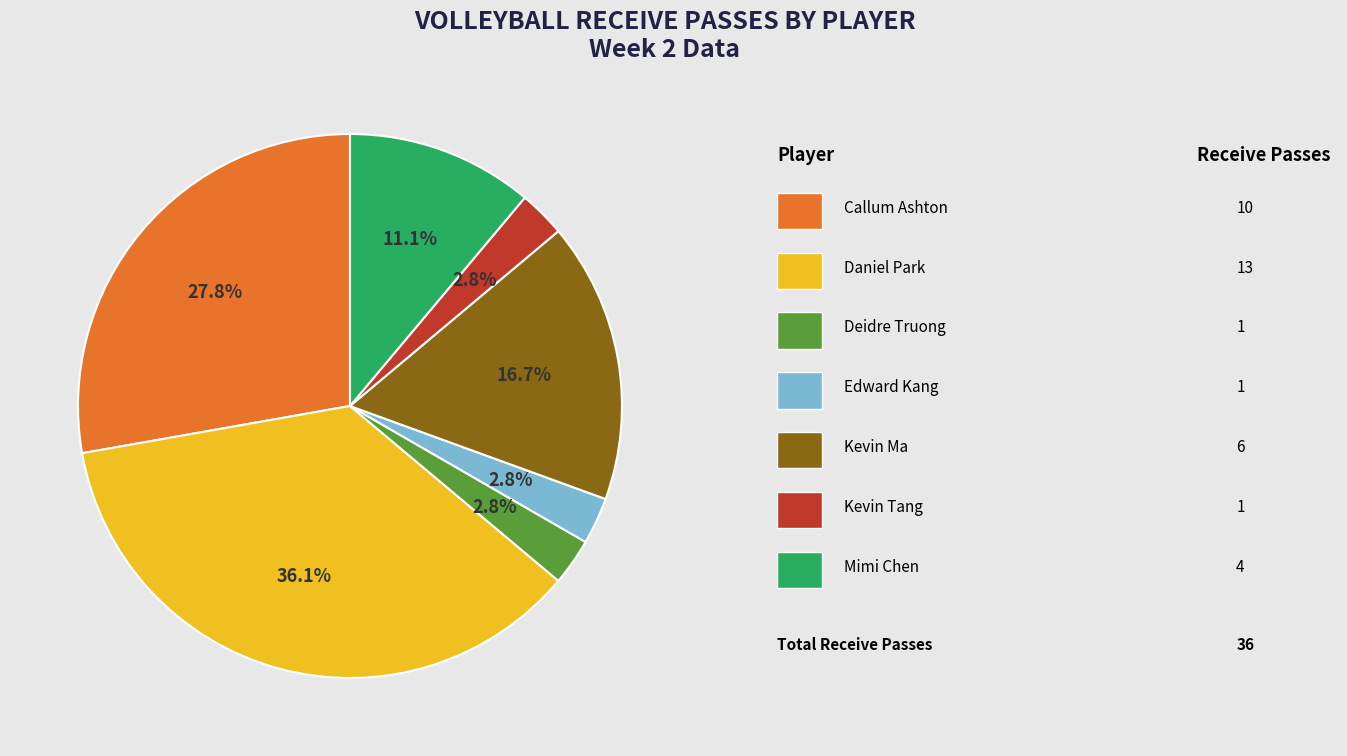

Is there any slice that represents more than half of the pie?

No